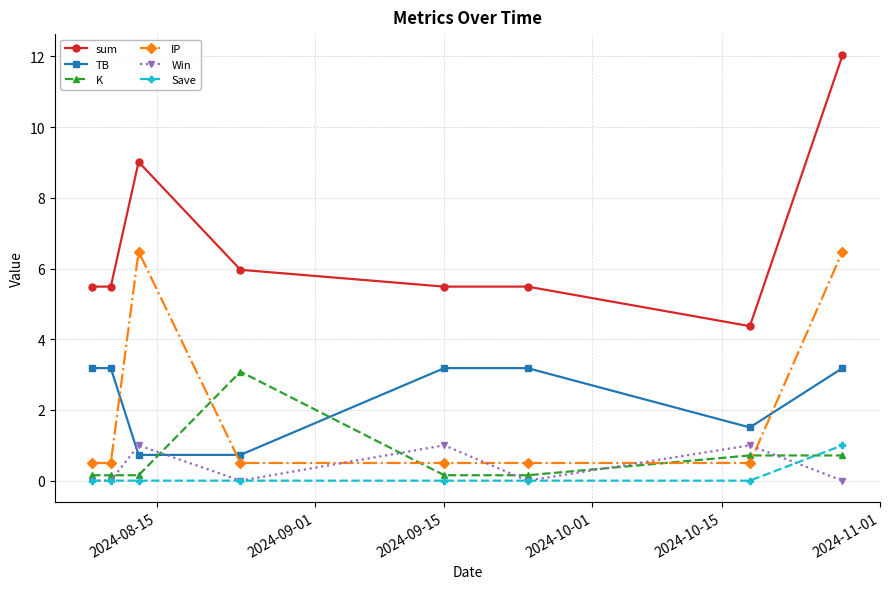

Which series has the widest spread of values?

sum